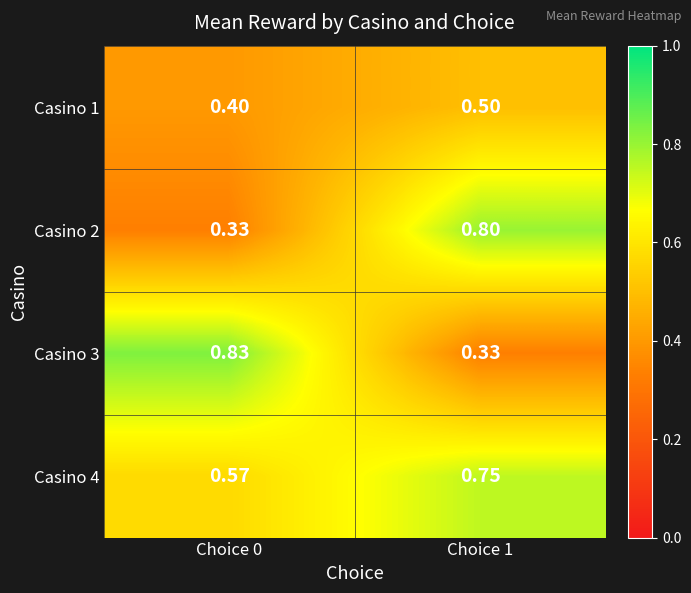

What is the difference between the highest and lowest values at Choice 1?

0.5